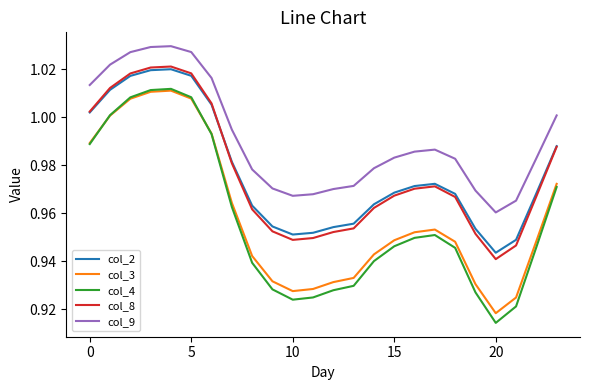

Does the chart display data point markers on the line(s)?

No